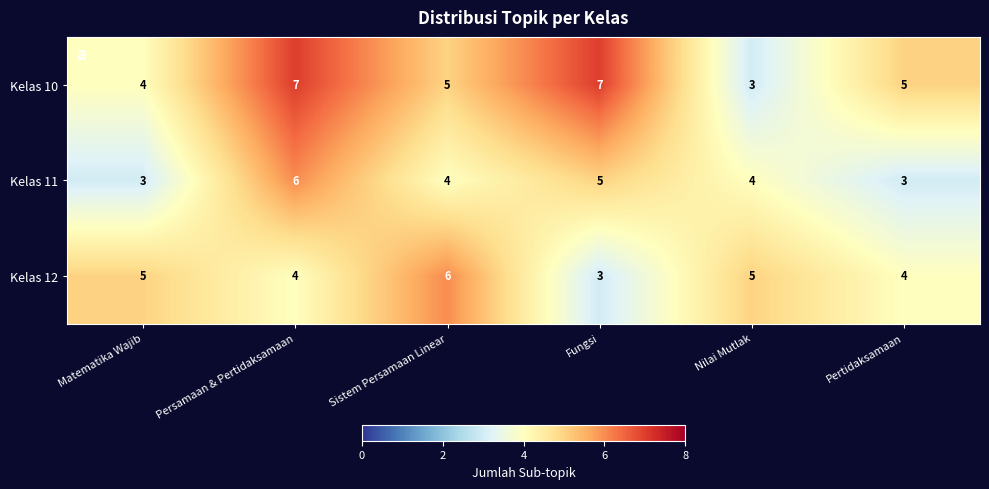

List the series in order of their overall mean, highest first.

Kelas 10, Kelas 12, Kelas 11